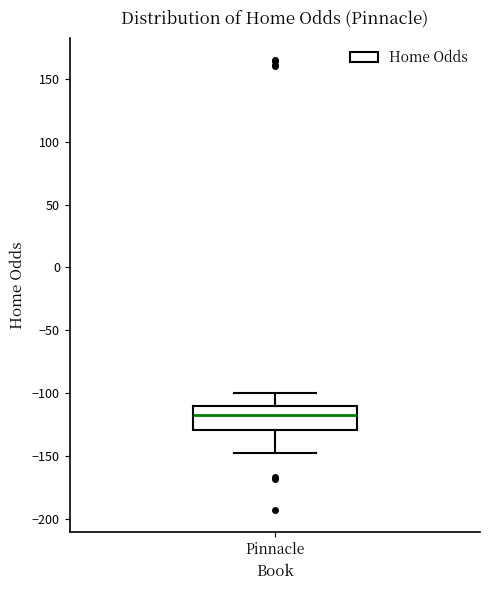

Where does the upper whisker of the box for Pinnacle end on the y-axis? The values are not printed on the chart, so give them approximately, as read against the axis.

-100